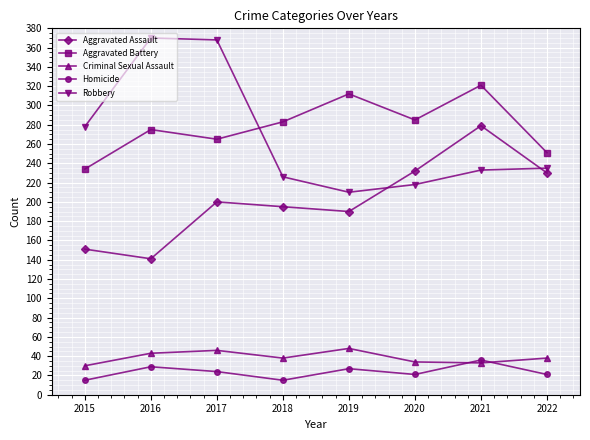

After their last crossing, which series has the higher values: Aggravated Battery or Robbery?

Aggravated Battery